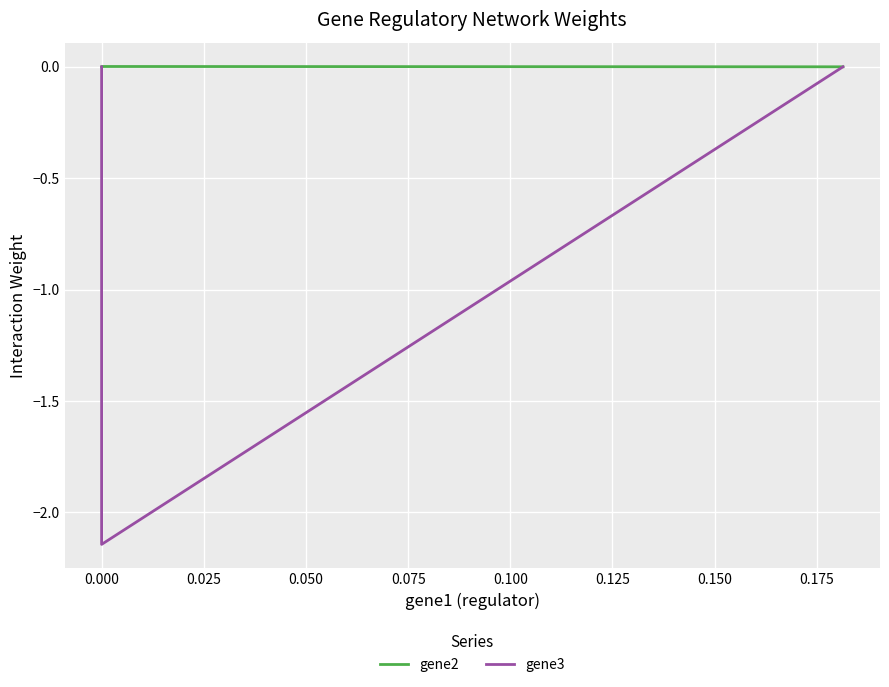

How many data points in gene2 are above 0?

1